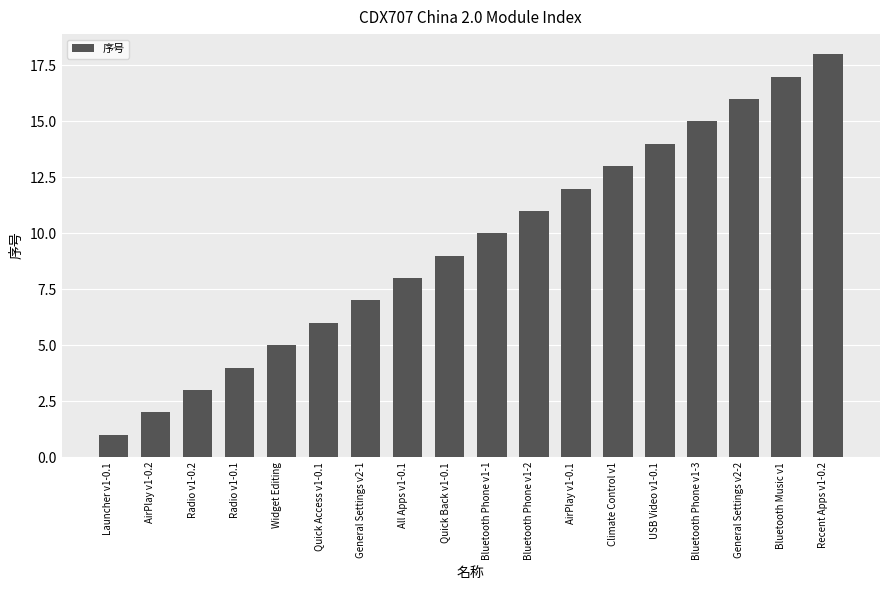

What position from the right is Recent Apps v1-0.2?

1